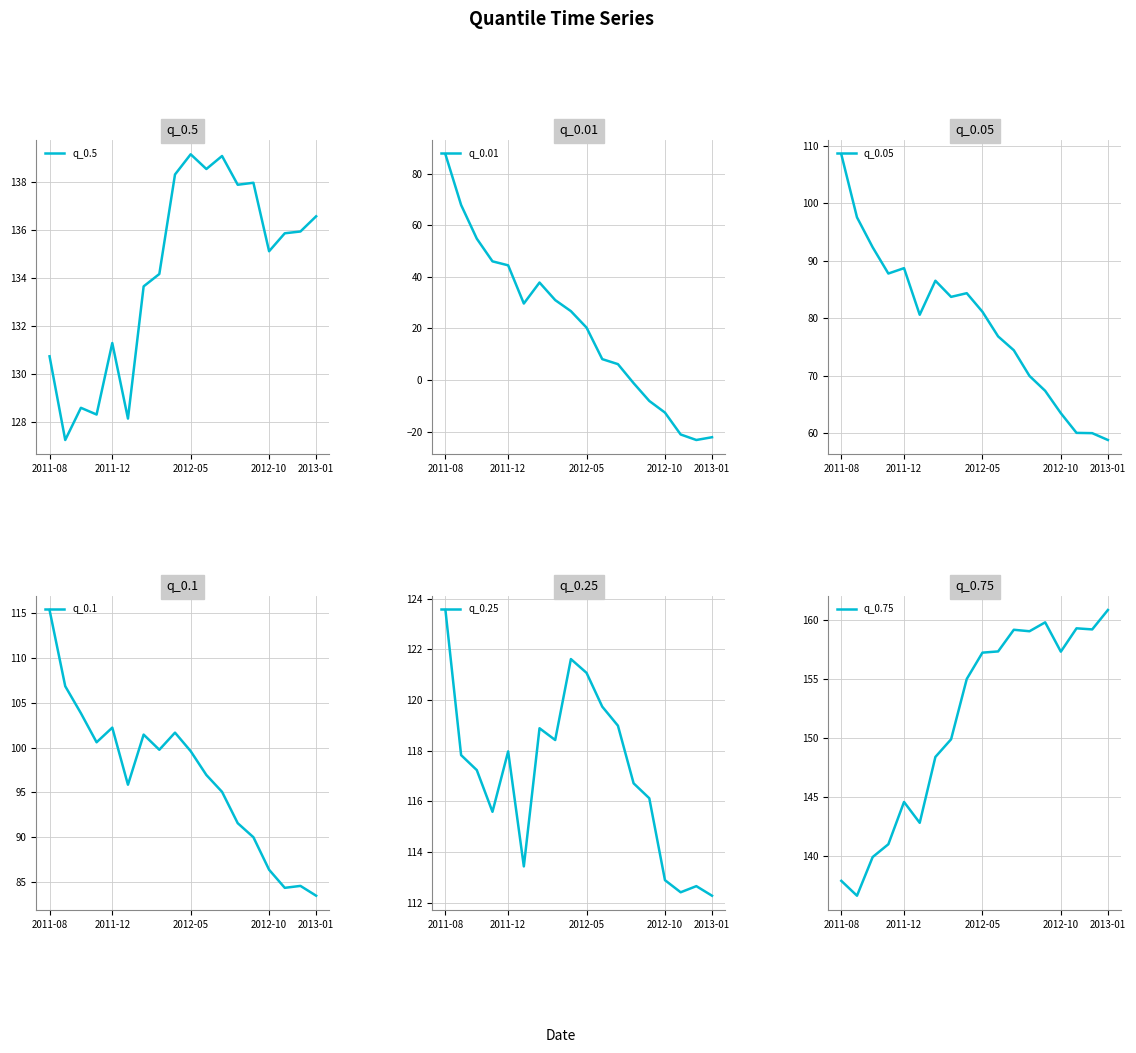

What is the minimum value for q_0.5?

127.2